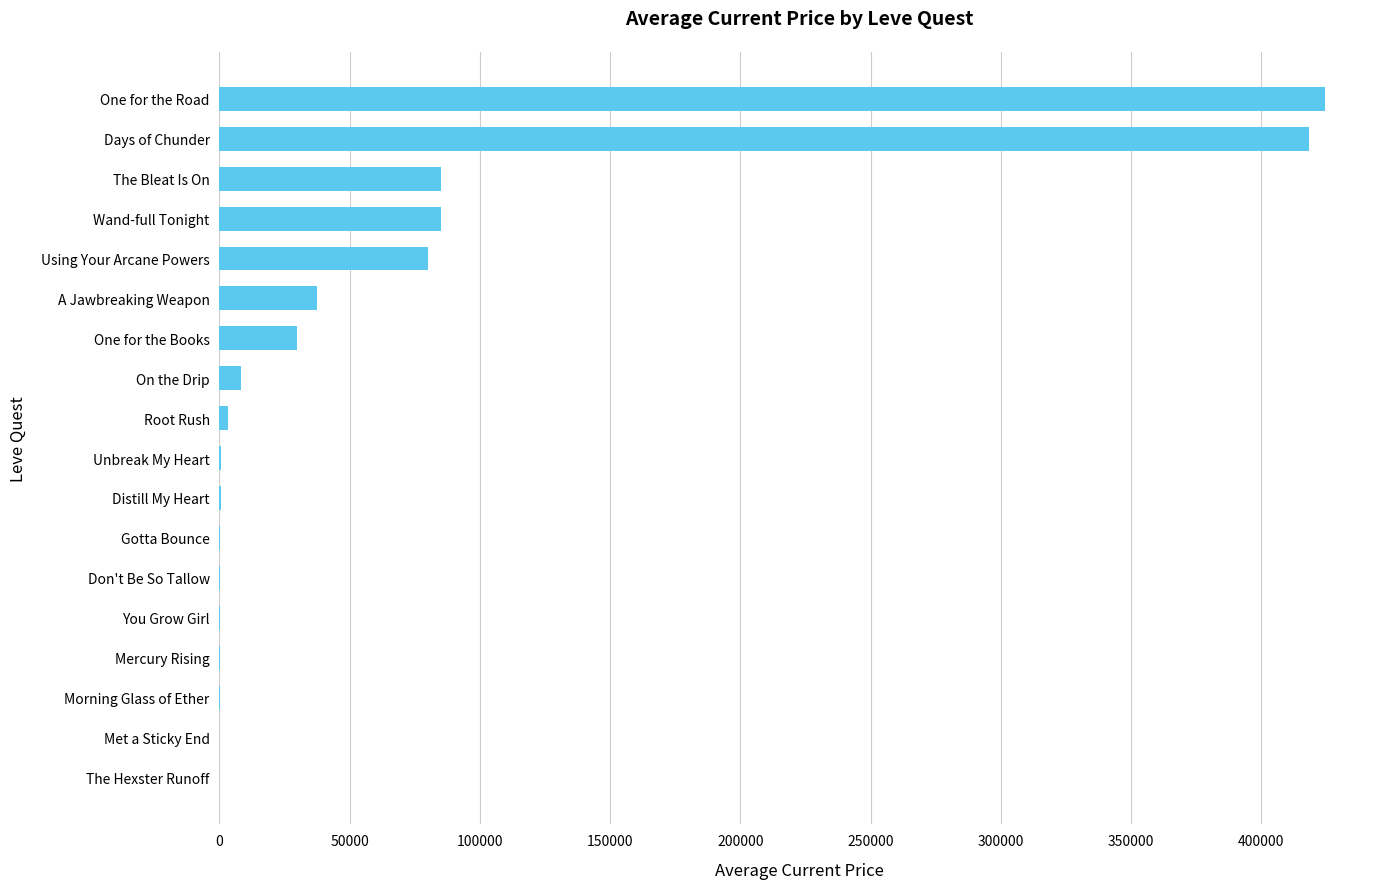

True or false: the data shows 46793.1 at One for the Books.

False